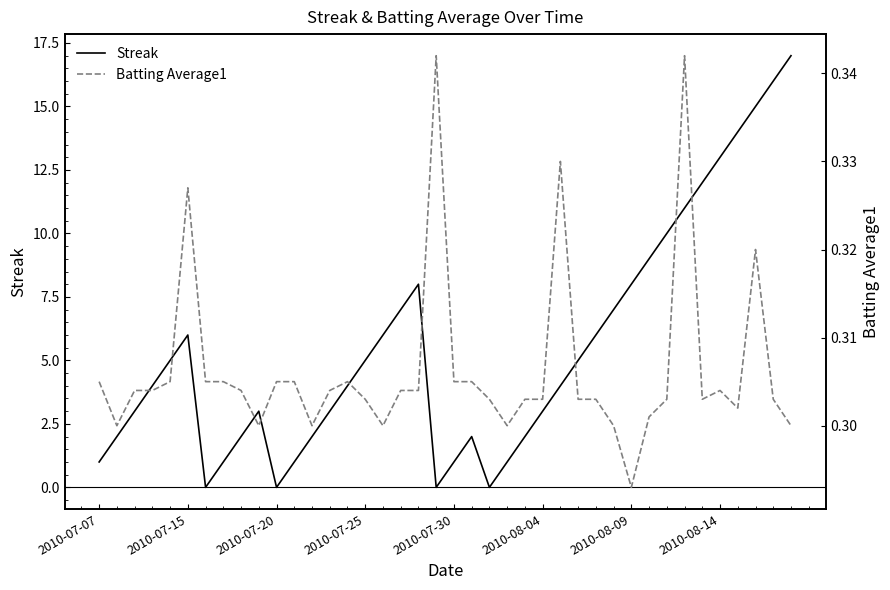

The value of Streak at 19 is 0.0. True or false?

True